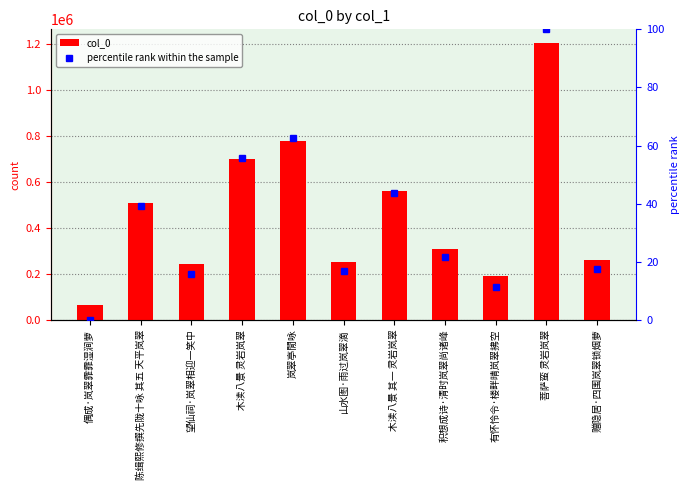

What is the label of the 7th bar from the left?

木渎八景 其一 灵岩岚翠